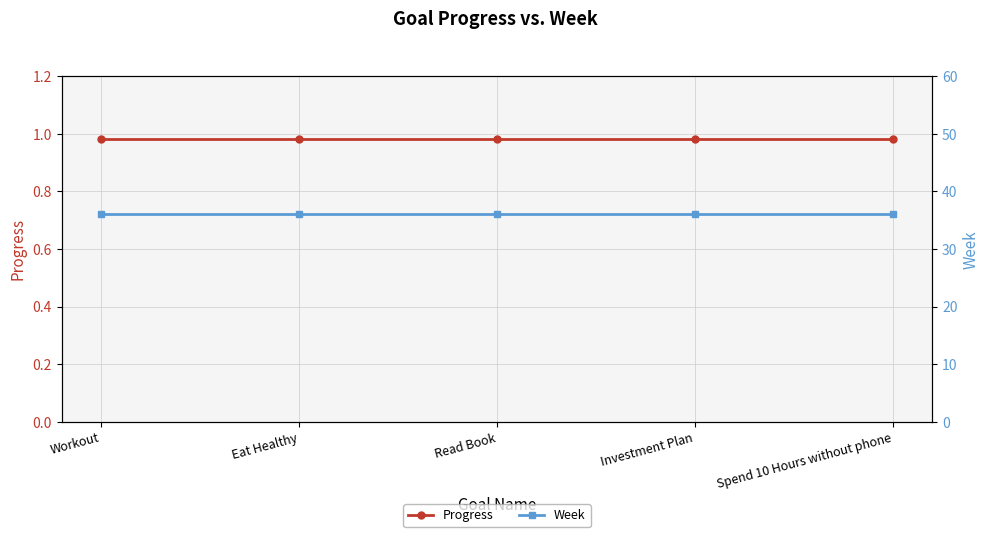

Does the chart have visible grid lines?

Yes